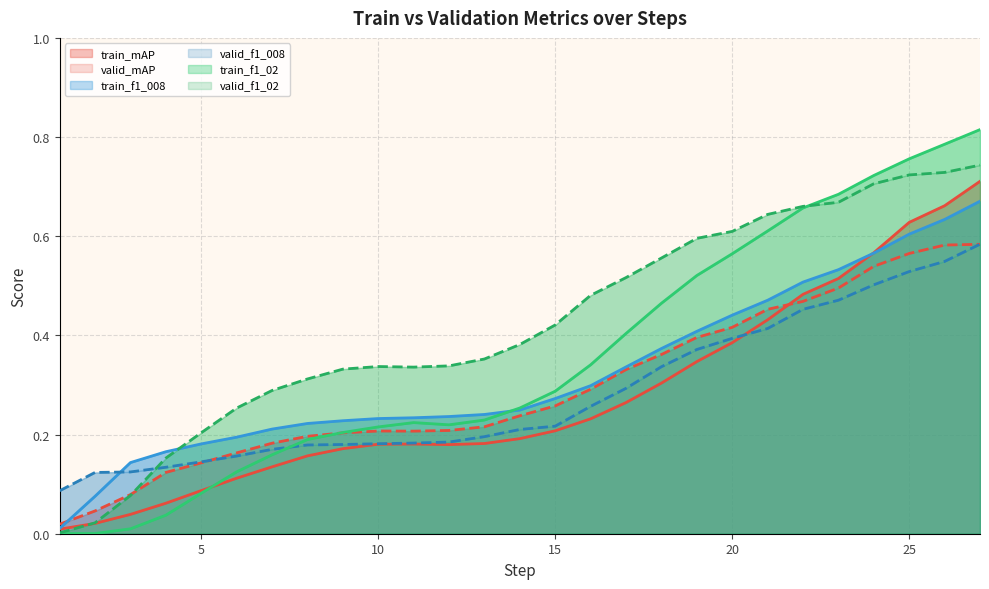

Which series ends up on top after the final intersection of valid_f1_008 and train_f1_02?

train_f1_02